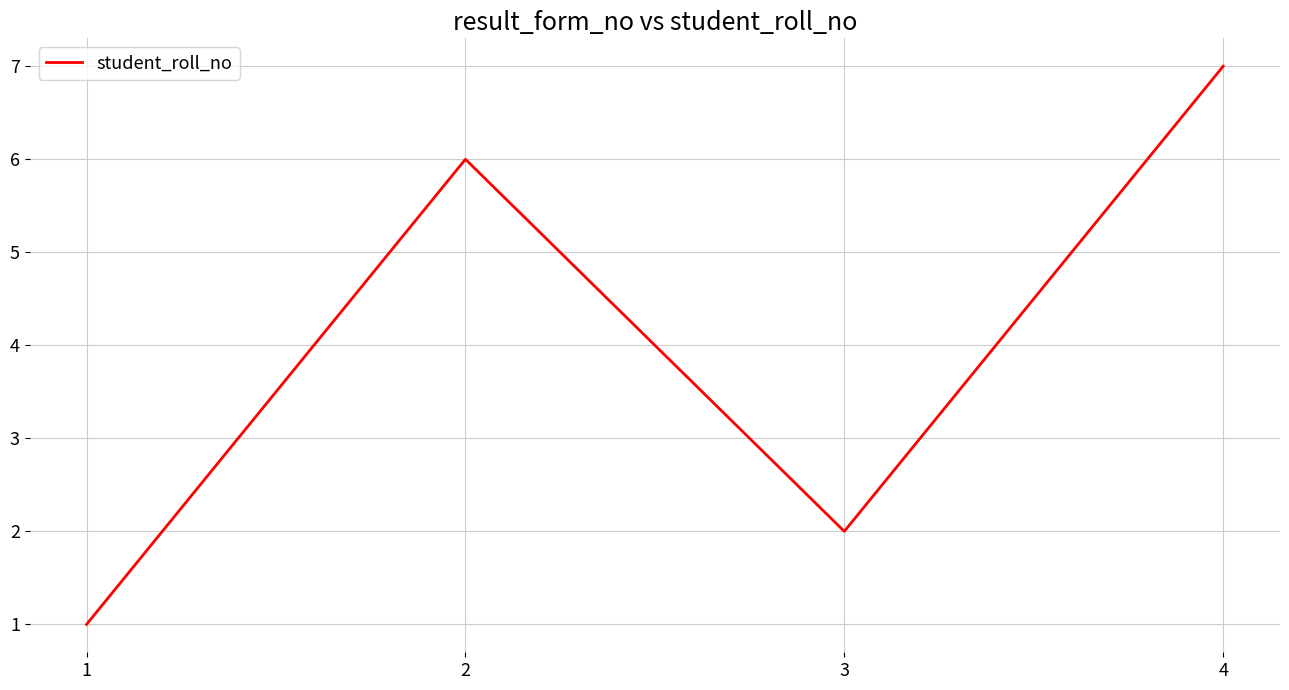

True or false: the data shows 3 at 3.

False